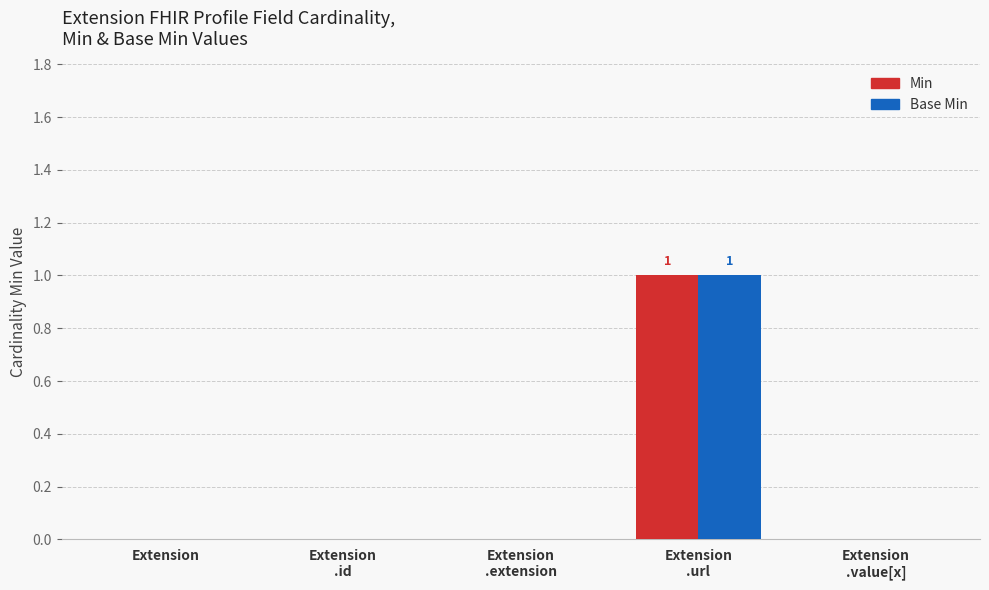

The value of Min at Extension
.extension is 1. True or false?

False